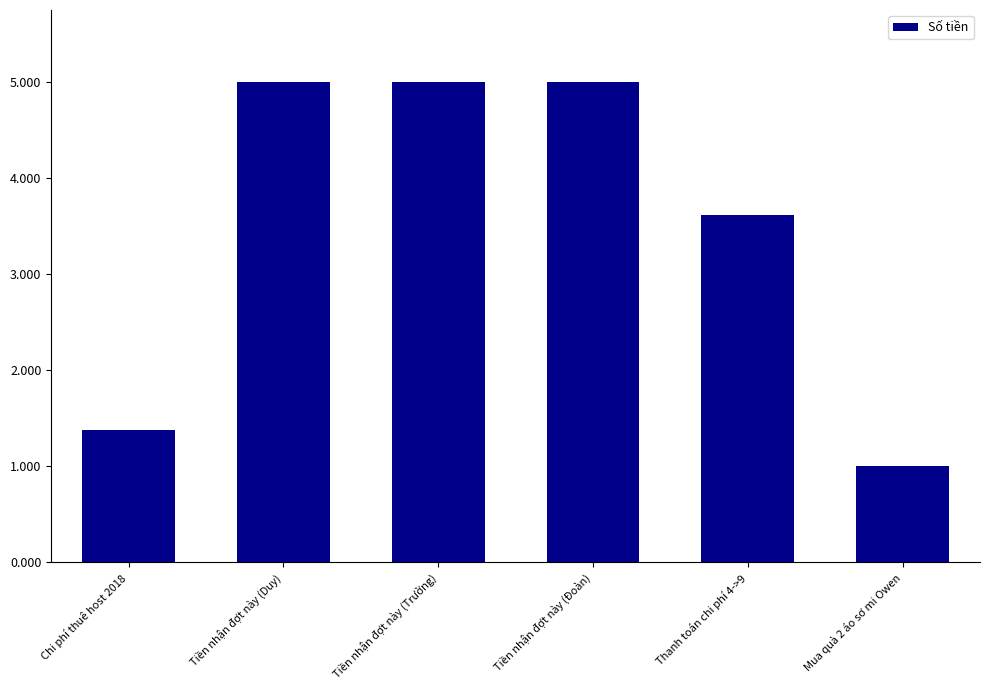

What is the minimum value shown in the chart?

1000000